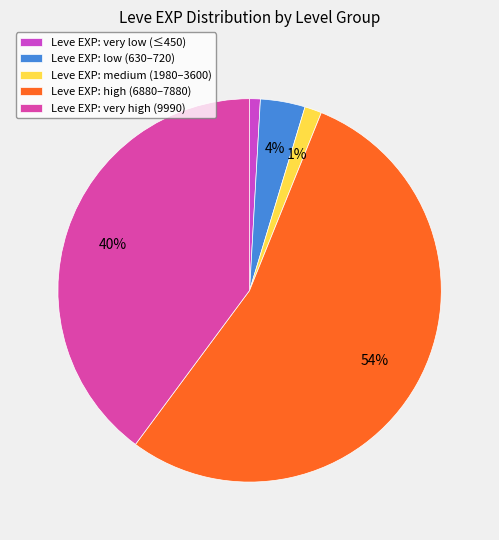

How many slices are in this pie chart?

5